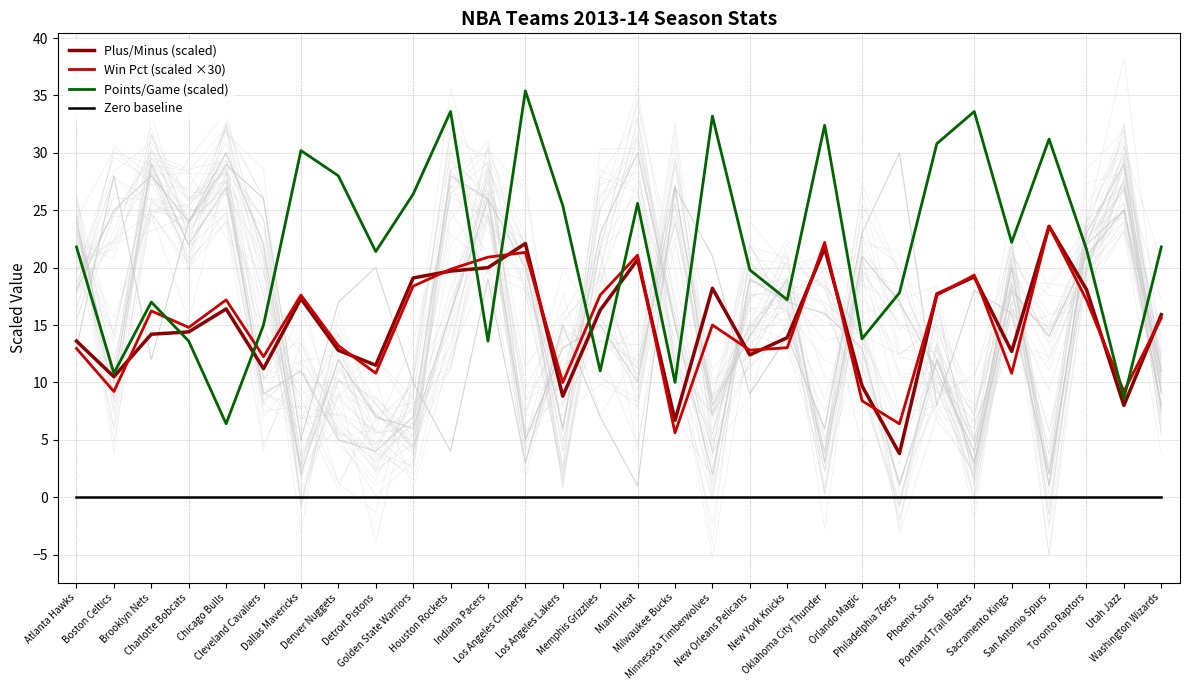

What is the difference between the Win Pct (scaled ×30) values at Los Angeles Lakers and Orlando Magic?

1.6